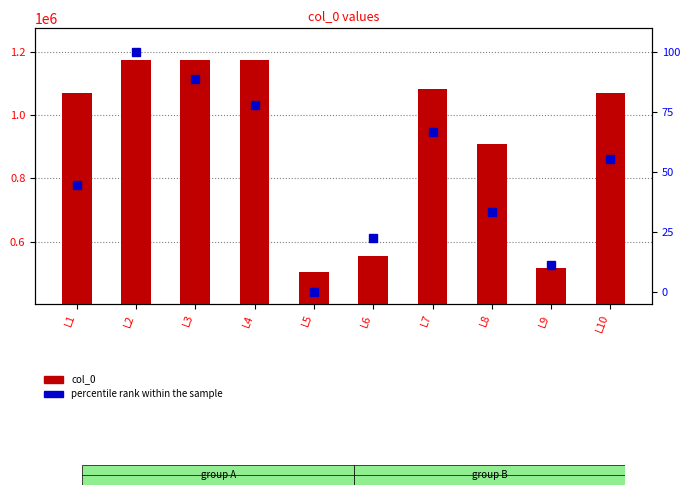

Which category has the highest value across all series?

L2